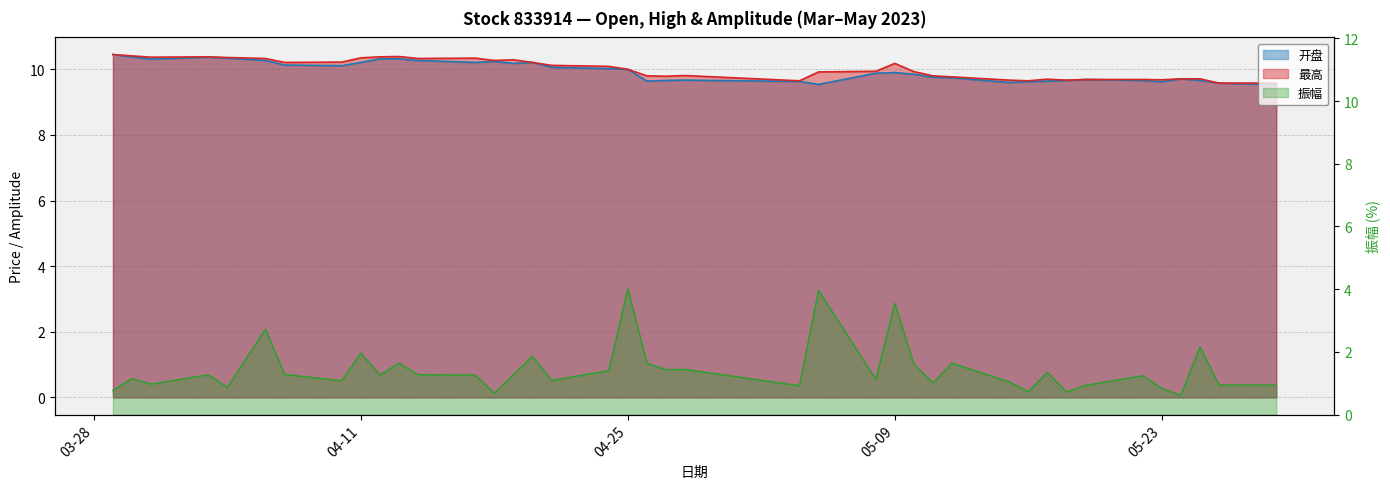

True or false: 开盘 and 振幅 intersect in this chart.

False